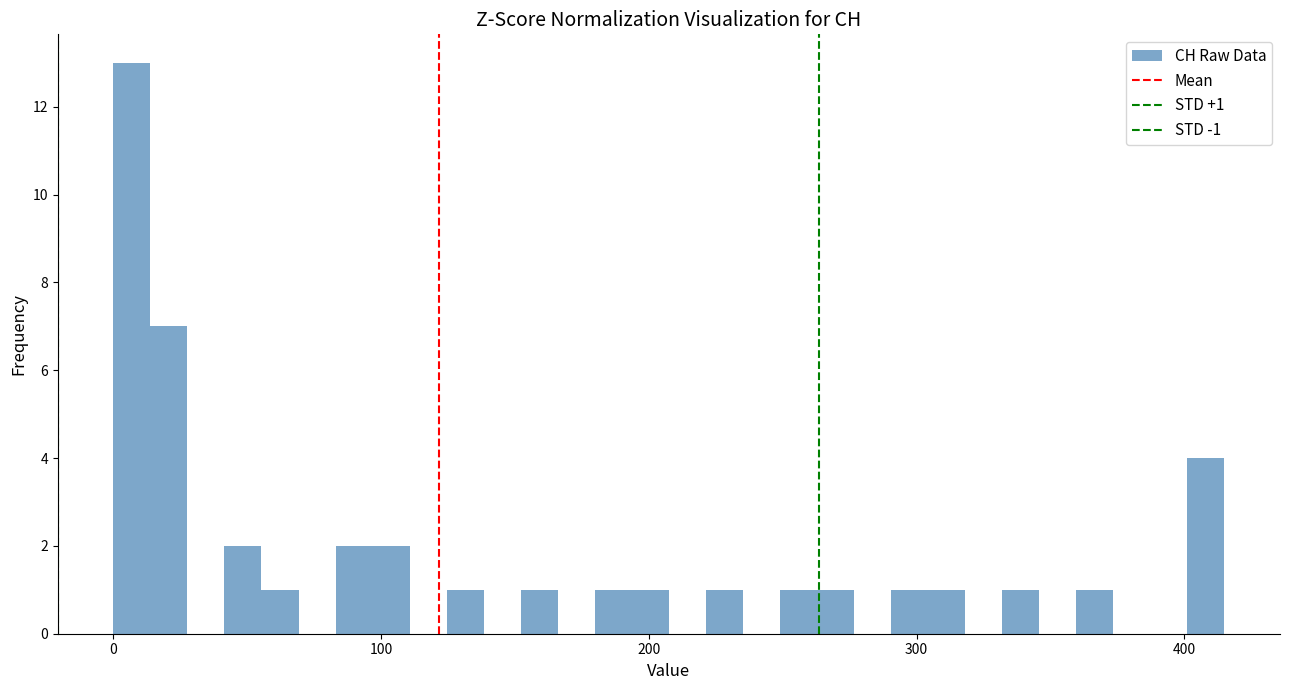

Read against the x-axis, roughly where is the centre of the tallest bar?

10